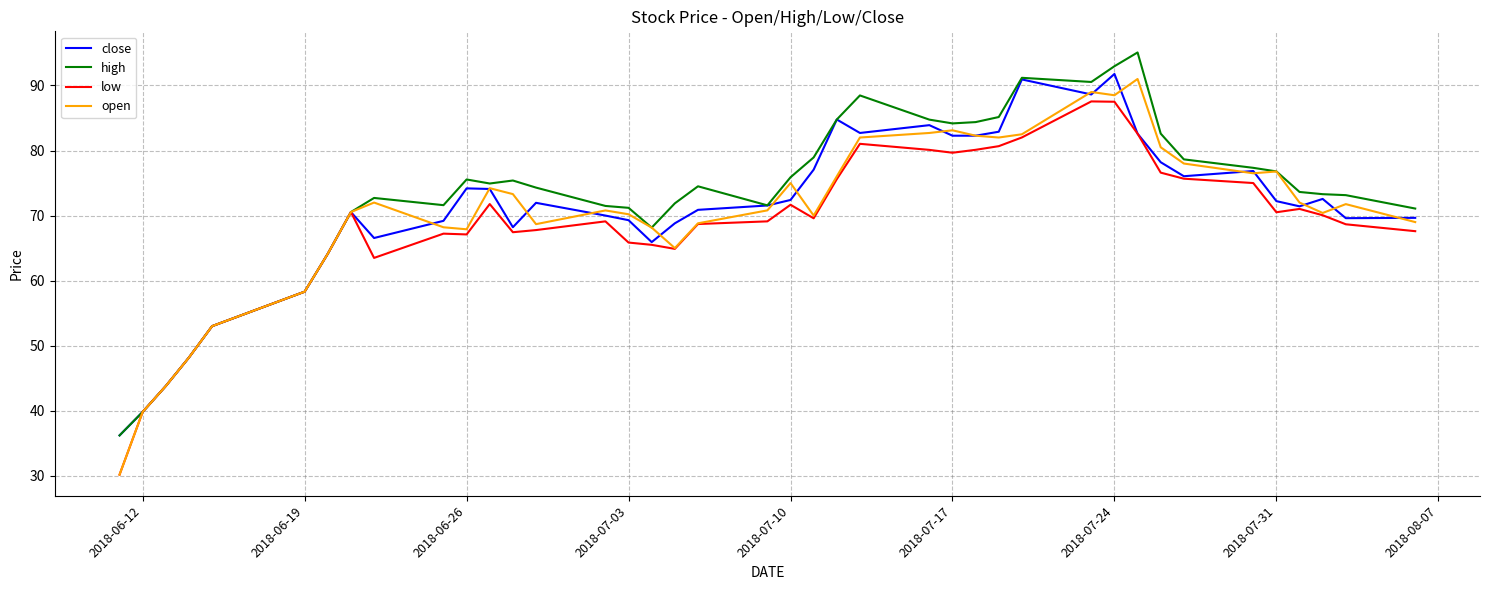

In open, how many points are higher than both neighbors (excluding endpoints)?

9